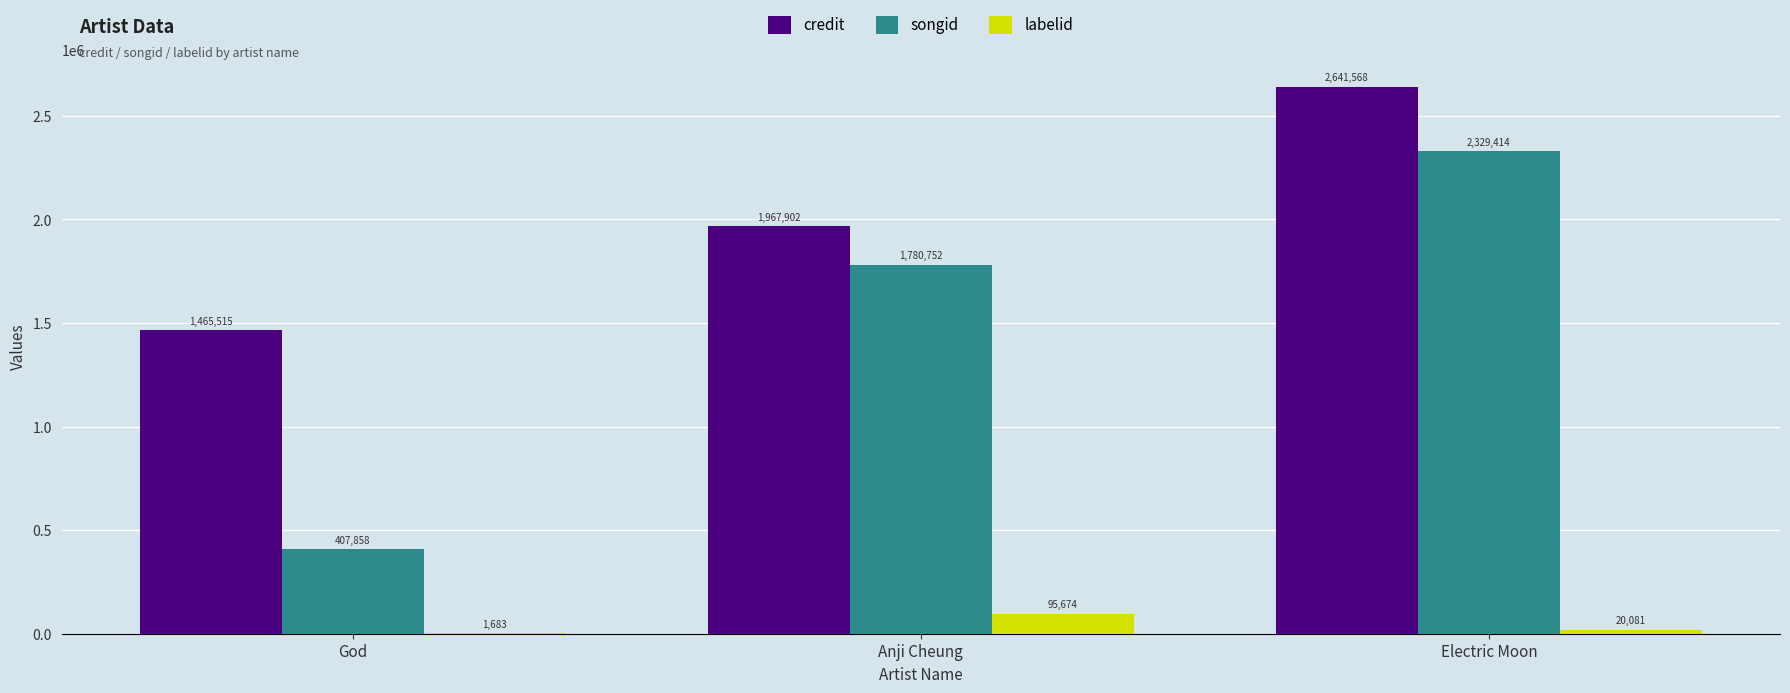

Does the chart contain stacked bars?

No